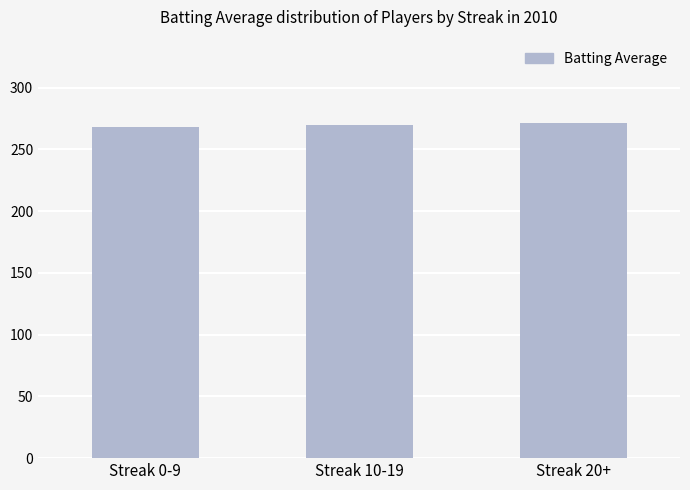

What is the sum of all values?

809